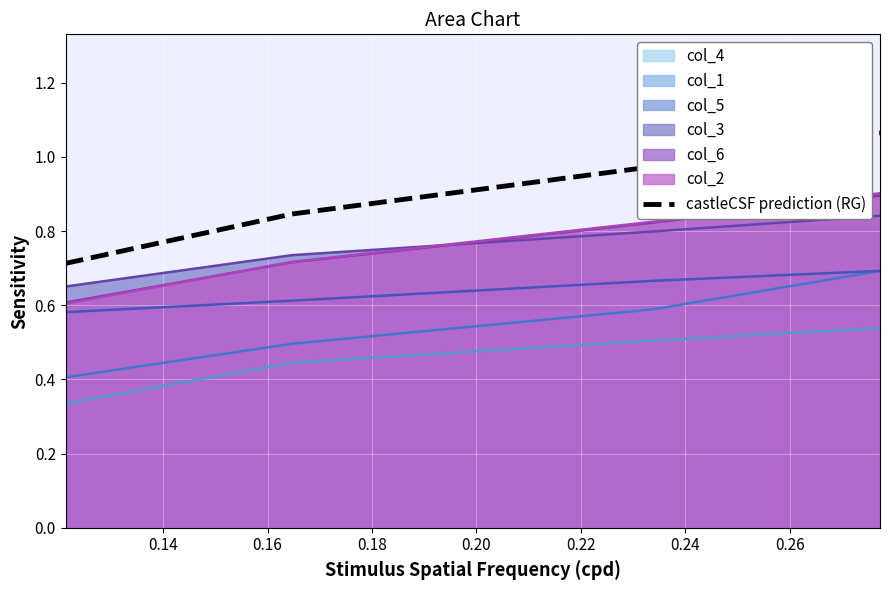

True or false: col_2 and col_3 intersect in this chart.

True